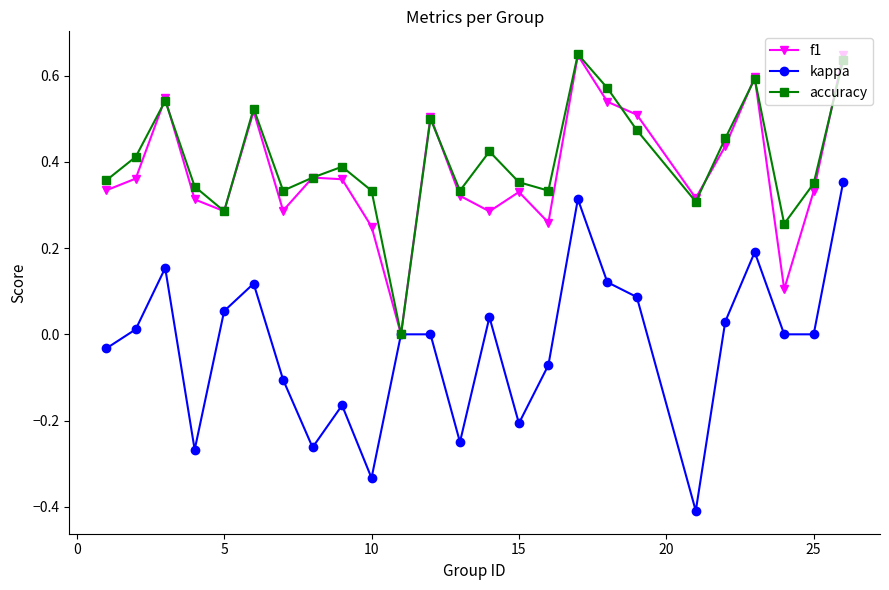

In f1, how many points are higher than both neighbors (excluding endpoints)?

7